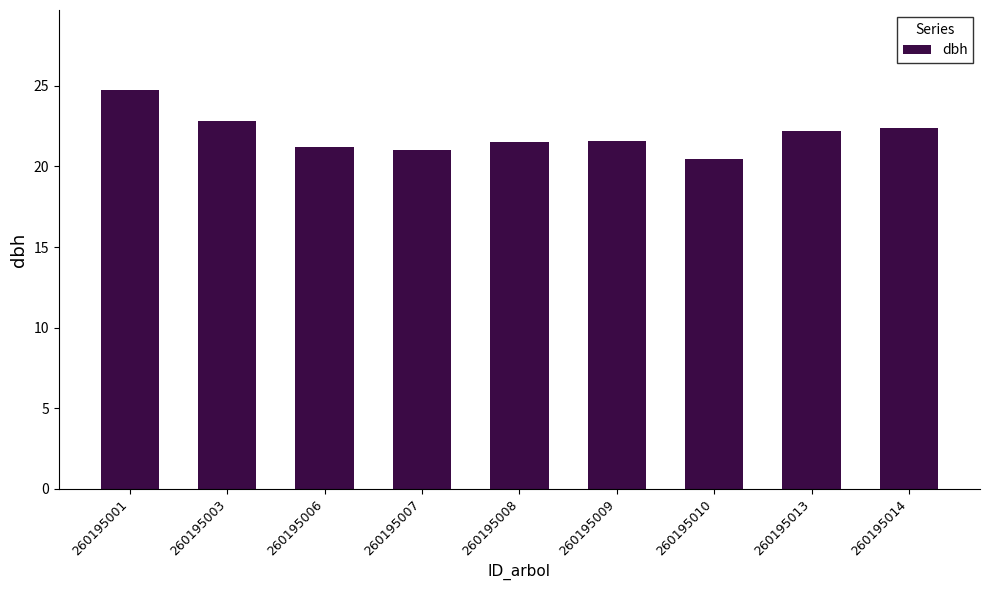

Between 260195013 and 260195008, which is larger?

260195013